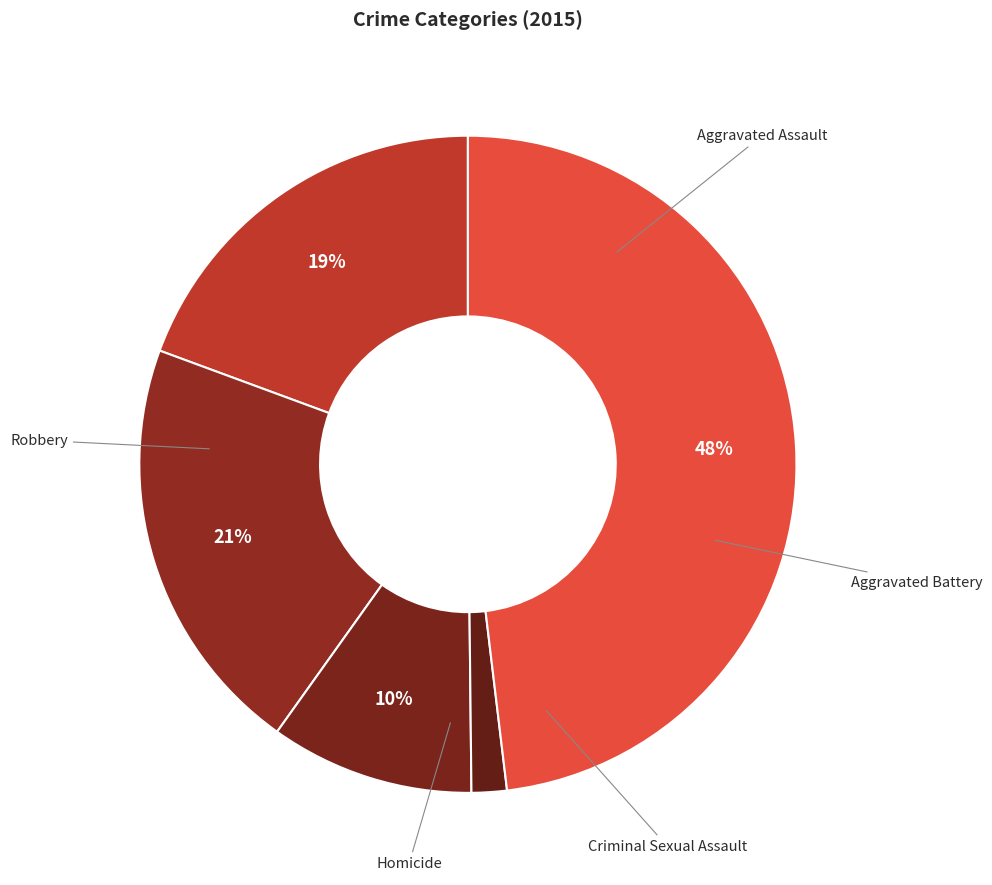

Which slice is the smallest?

Homicide